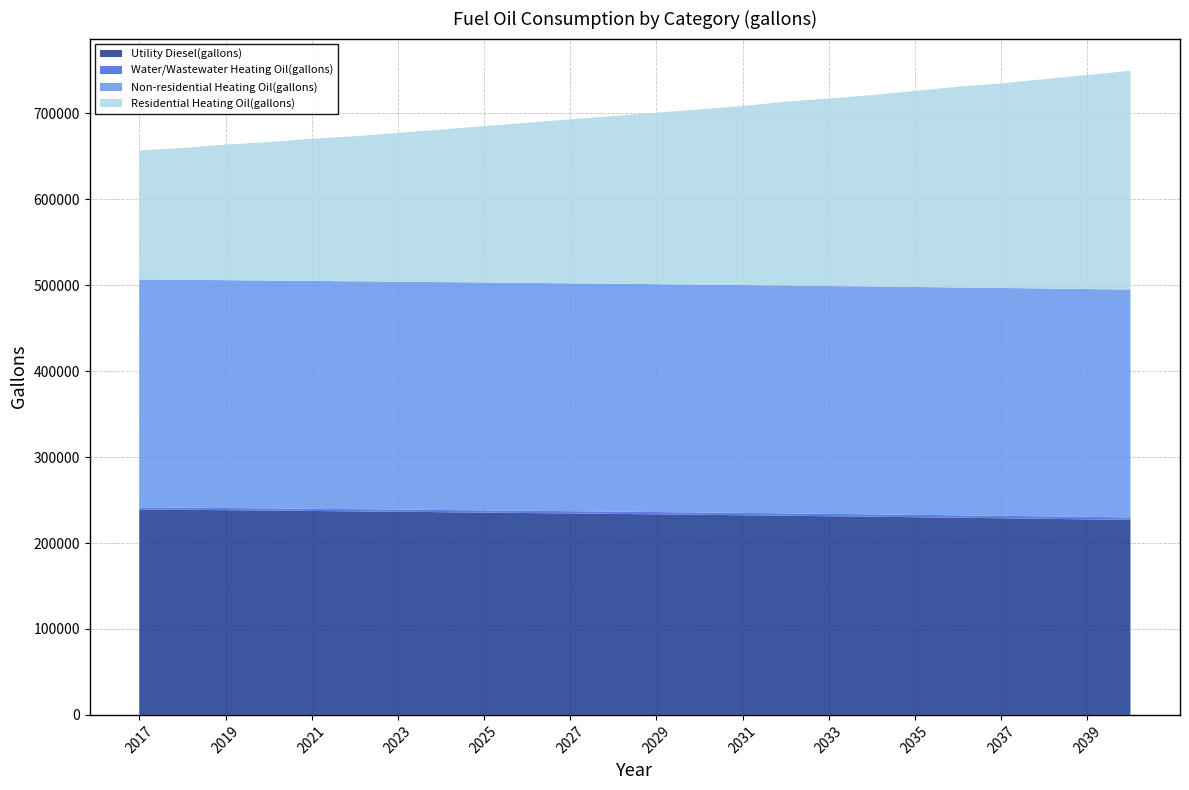

Reading right to left, extract all data points from this chart.

Utility Diesel(gallons): 226989.6	227596.3	228278.9	228885.6	229492.3	230099.0	230705.8	231236.6	231843.4	232374.2	232905.1	233436.0	233966.9	234497.8	234952.8	235483.7	235938.7	236469.6	236924.7	237379.7	237834.7	238289.8	238744.8	239124.0
Water/Wastewater Heating Oil(gallons): 2886.6	2863.9	2841.6	2819.6	2798.1	2777.1	2756.7	2736.7	2717.1	2697.9	2678.8	2660.0	2641.5	2623.5	2605.8	2588.3	2571.0	2554.0	2537.3	2521.2	2505.3	2489.8	2474.5	2459.5
Non-residential Heating Oil(gallons): 265184.8	265184.8	265184.8	265184.8	265184.8	265184.8	265184.8	265184.8	265184.8	265184.8	265184.8	265184.8	265184.8	265184.8	265184.8	265184.8	265184.8	265184.8	265184.8	265184.8	265184.8	265184.8	265184.8	265184.8
Residential Heating Oil(gallons): 254601.3	249101.4	243601.4	238101.5	233701.5	228201.5	222701.6	218301.6	213901.7	208401.7	204001.8	199601.8	195201.8	190801.9	186401.9	182001.9	177602.0	173202.0	168802.0	165502.1	161102.1	157802.1	153402.2	150102.2